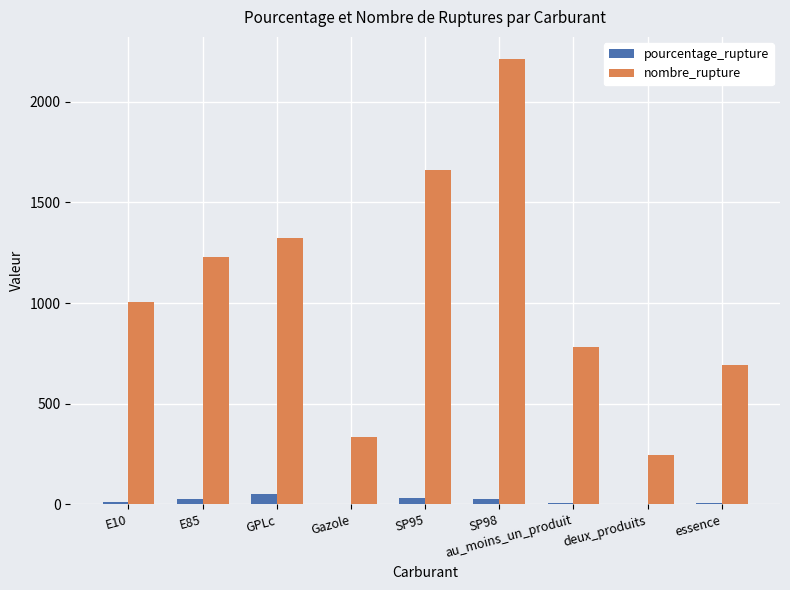

Which series changed the most between GPLc and essence?

nombre_rupture